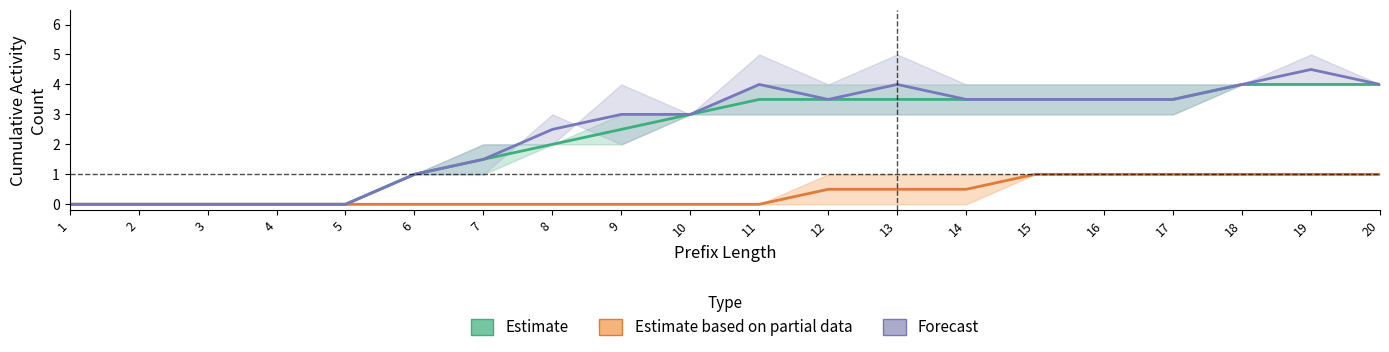

Is it true that Estimate based on partial data equals -0.6 at 1?

False